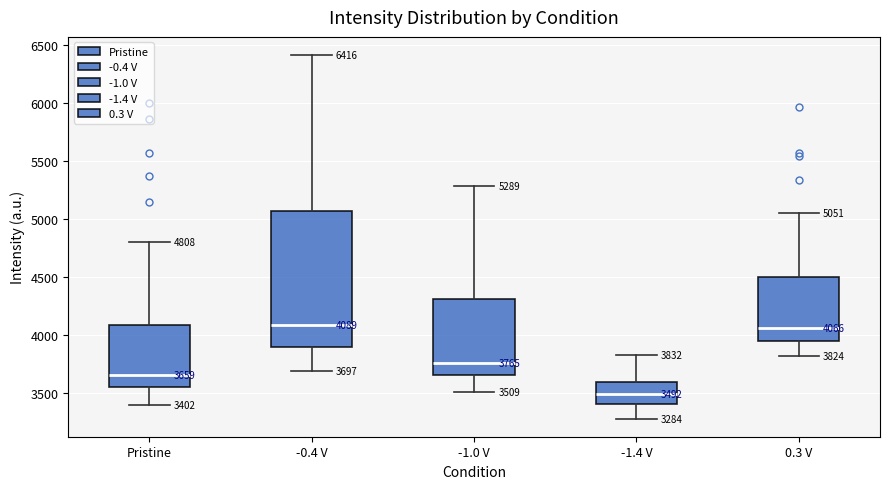

Comparing the boxes themselves (not the whiskers), which one is the tallest?

-0.4 V